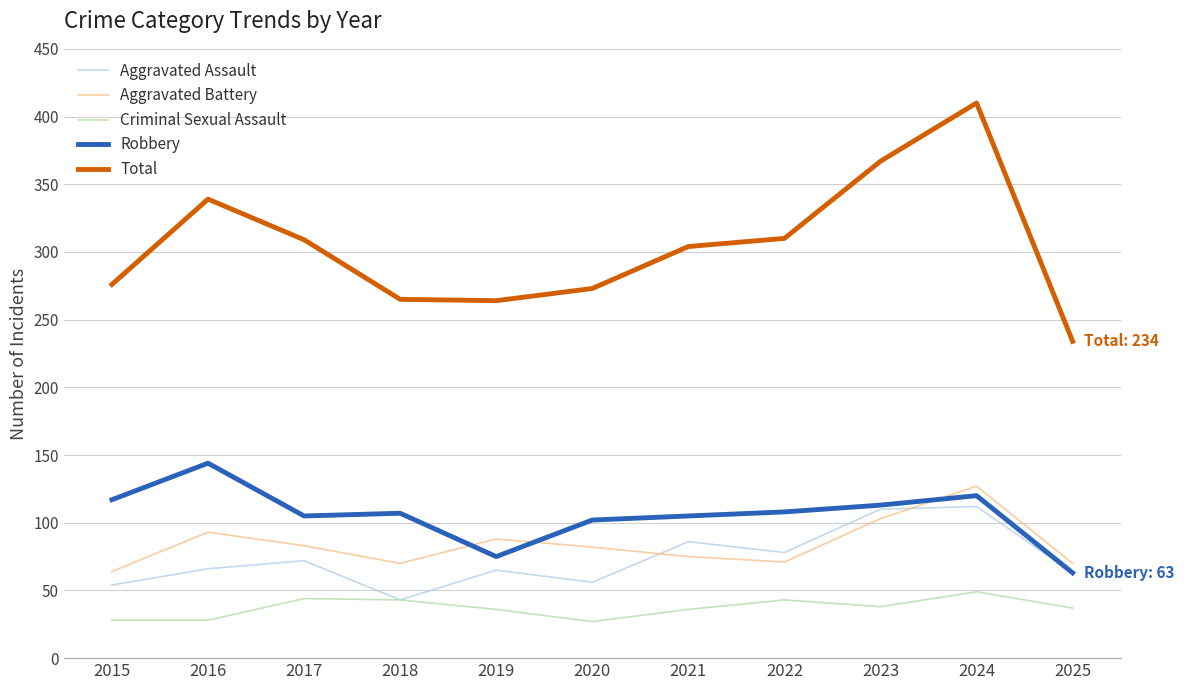

What is the difference between the maximum and minimum values in the Criminal Sexual Assault series?

22